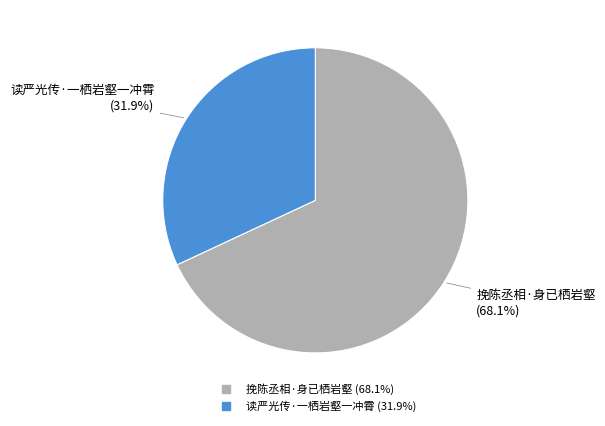

Which category has the smallest portion of the pie?

读严光传·一栖岩壑一冲霄